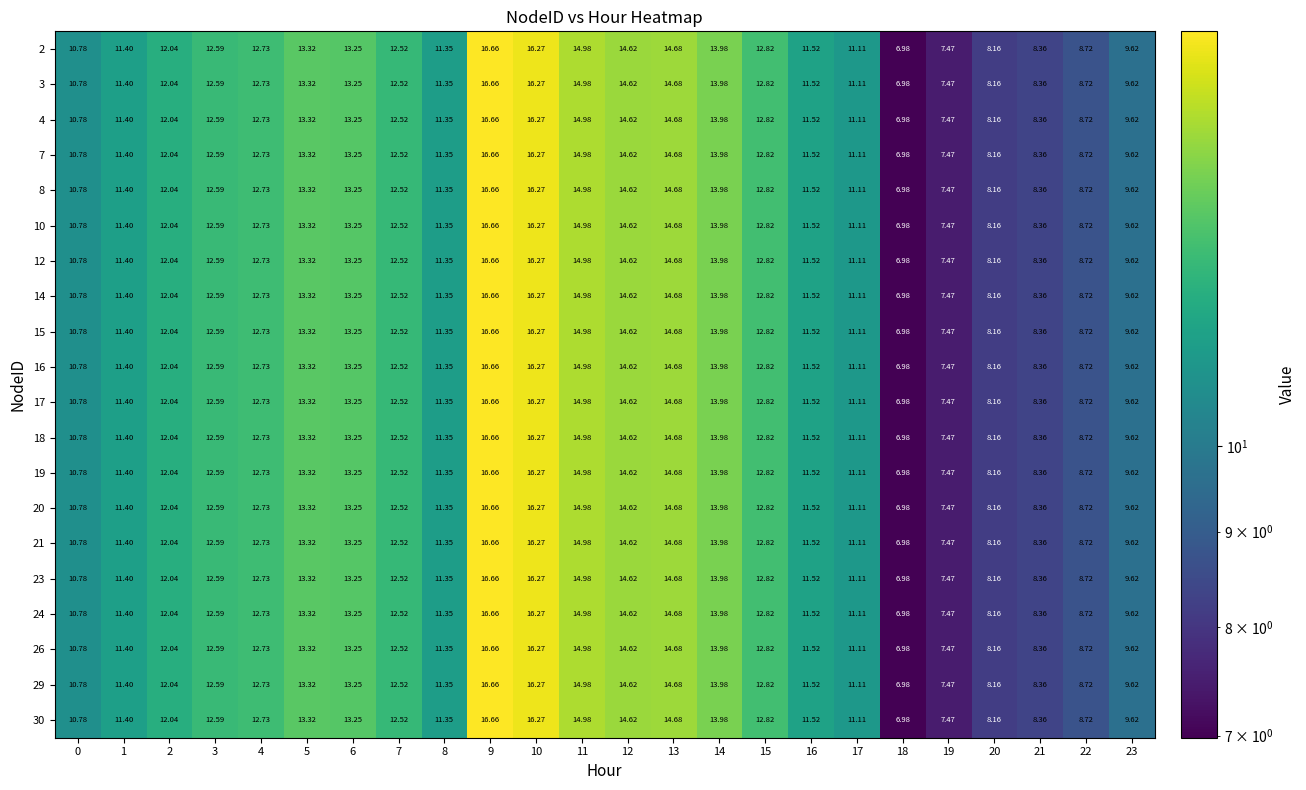

Is the value of 19 at 9 greater than the value of 29 at 16?

Yes